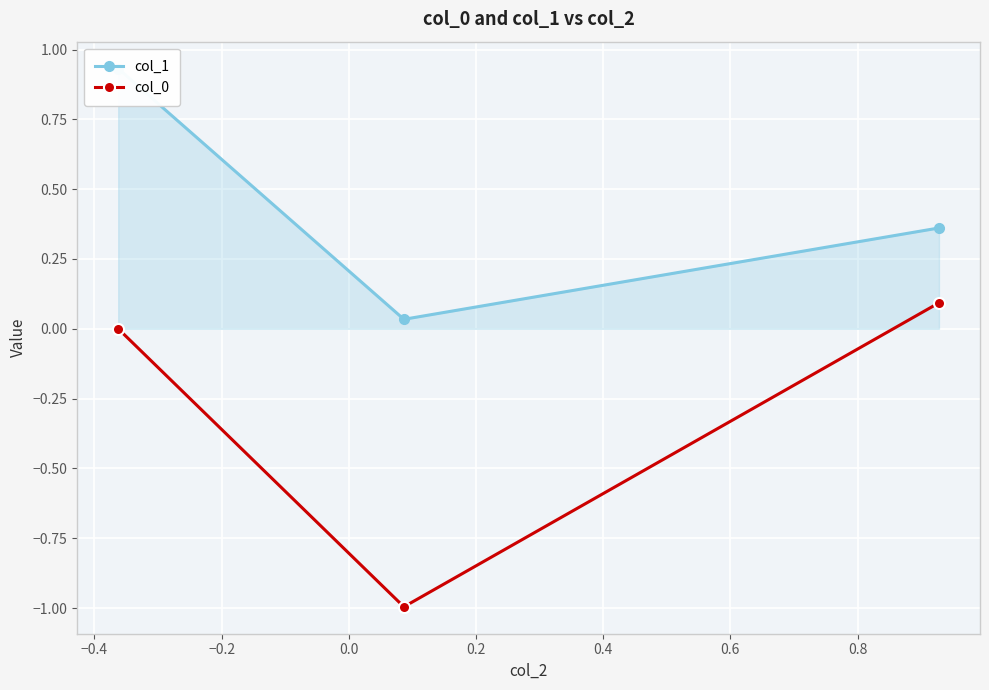

What is the minimum value for col_0?

-1.0